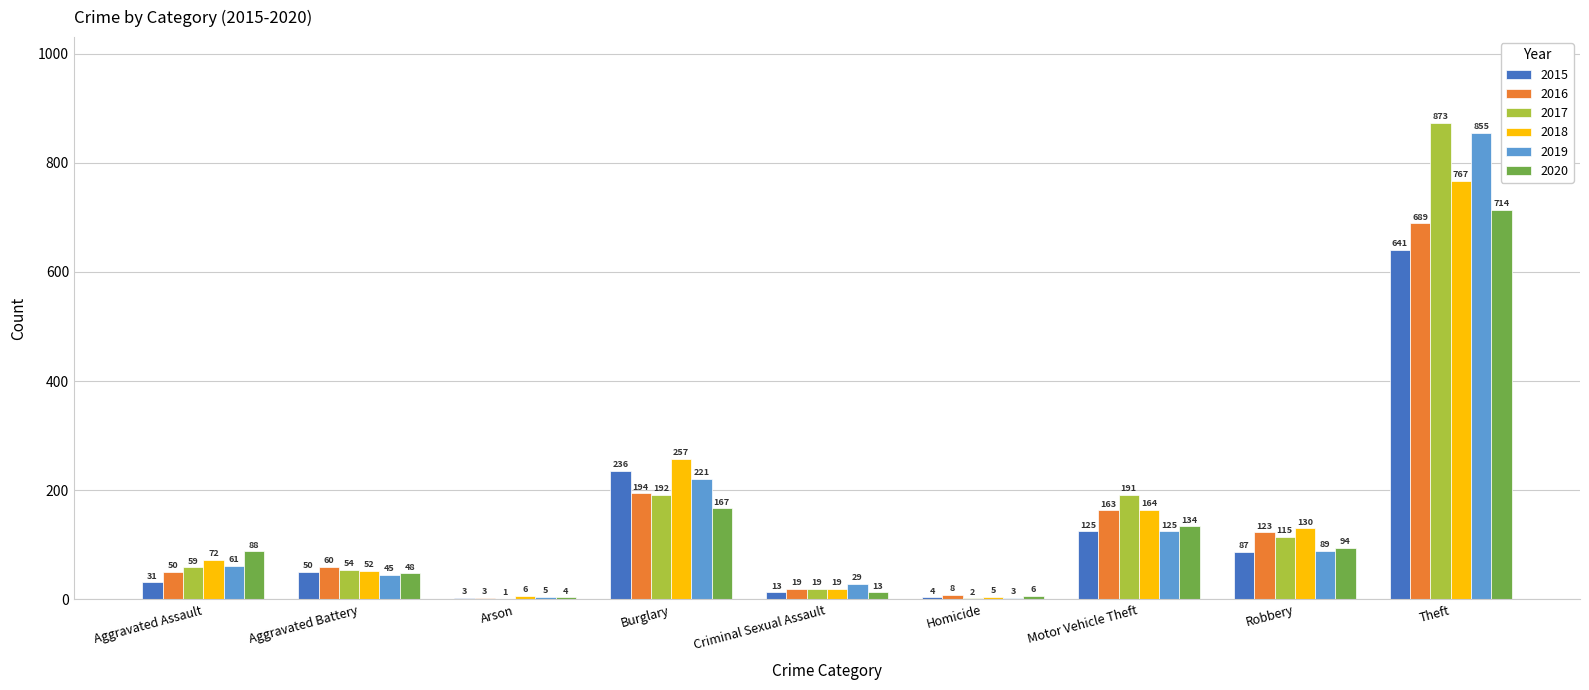

Between Arson and Homicide, which series saw the biggest shift?

2016